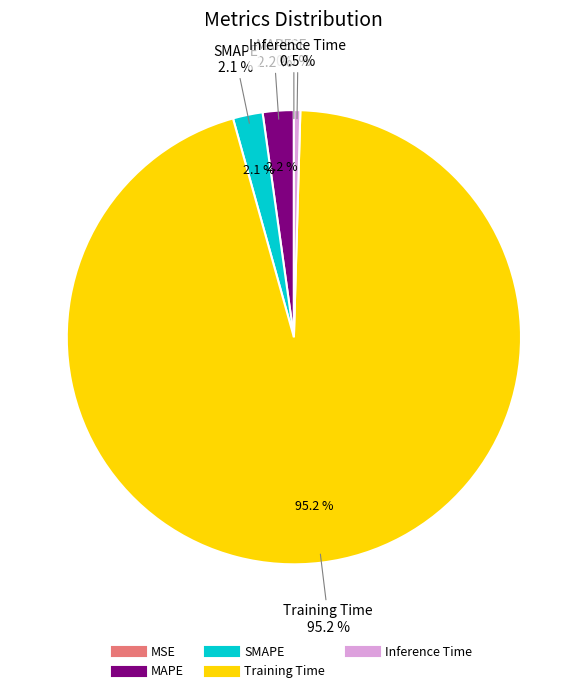

True or false: SMAPE accounts for 2% of the total.

True